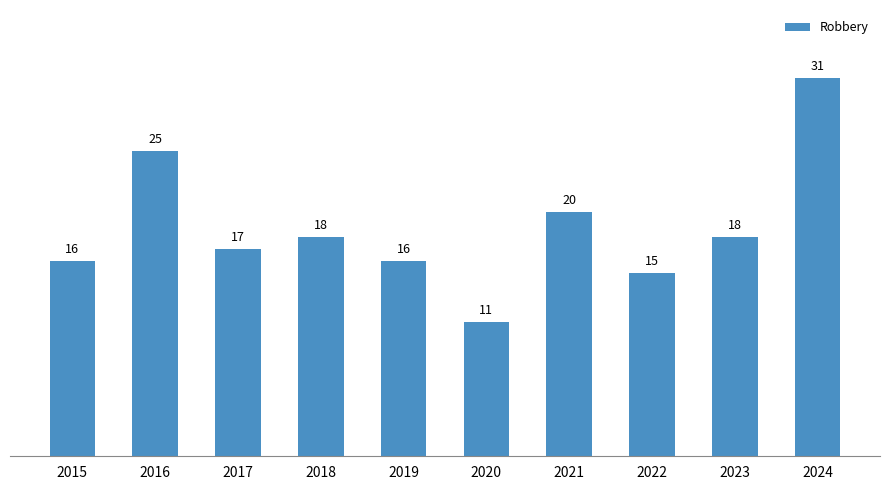

Reading left to right, extract all data points from this chart.

16	25	17	18	16	11	20	15	18	31